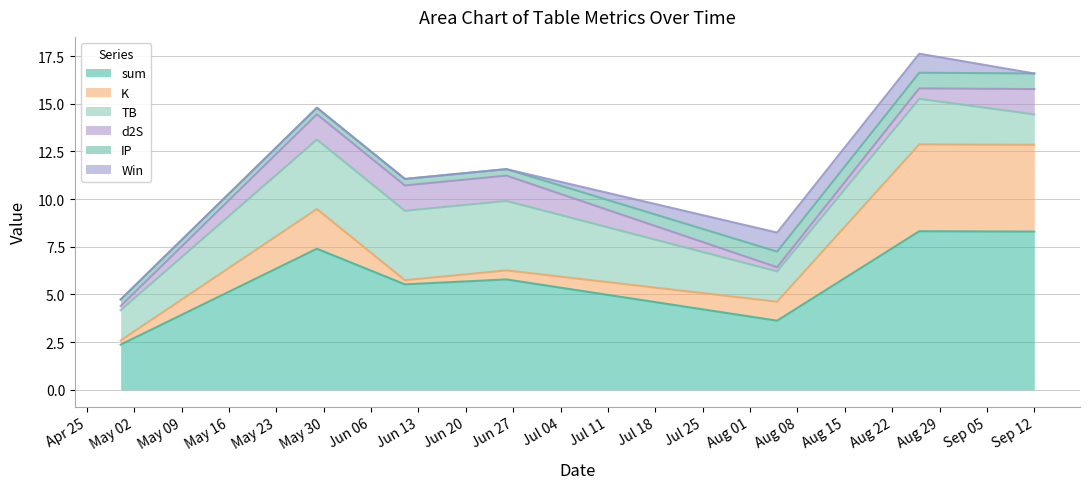

What is the maximum value for sum?

8.3